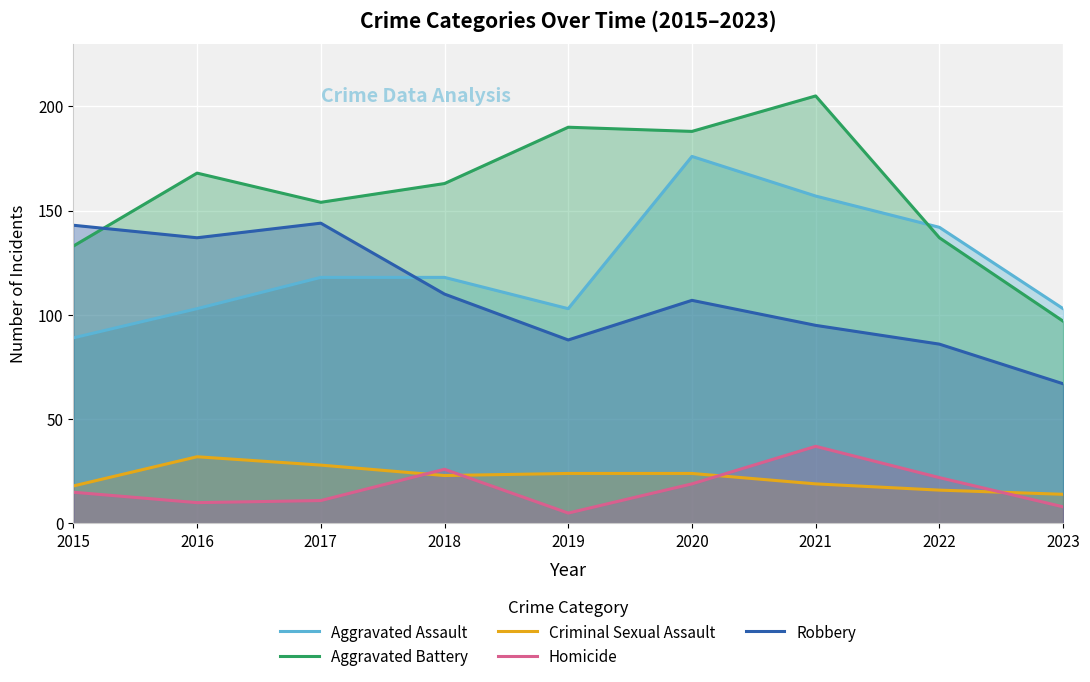

What is the lowest value of the Homicide series?

5